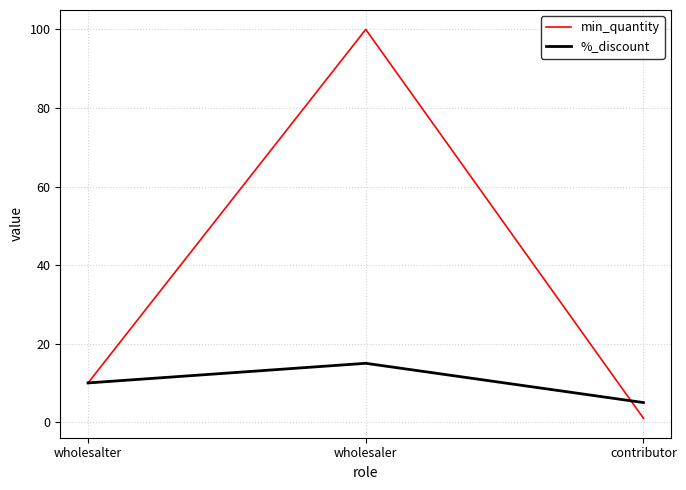

What value does the %_discount series have at wholesaler, to the nearest 10?

20